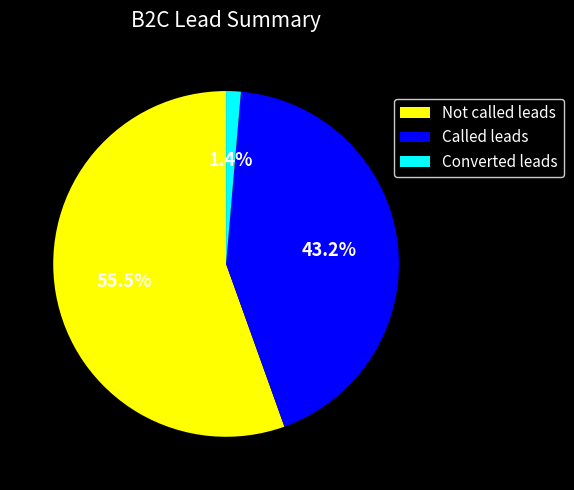

Is it true that Not called leads is 65% of the pie?

False